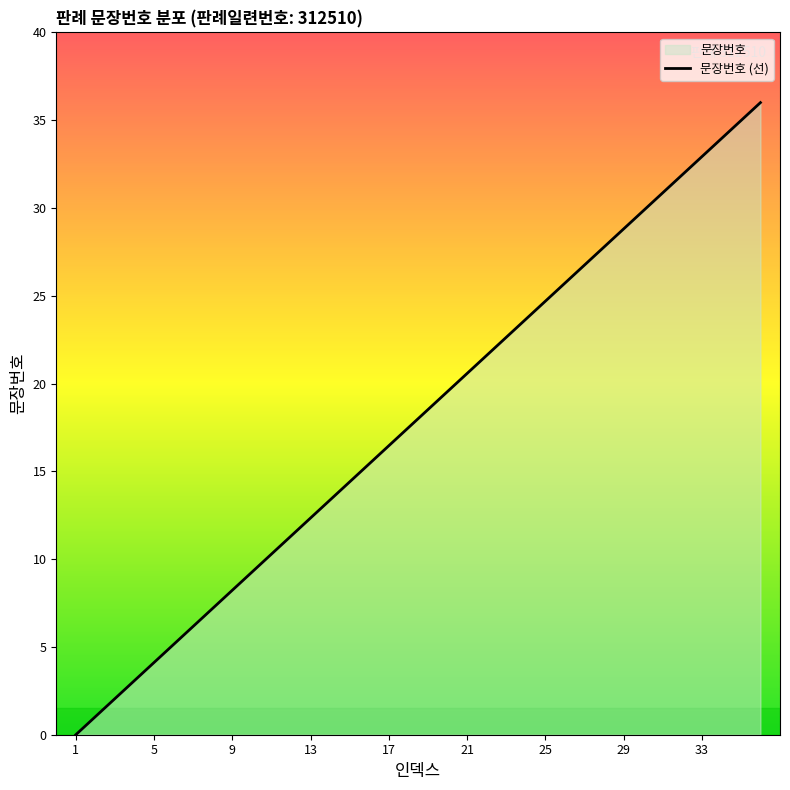

How many values are above zero?

35